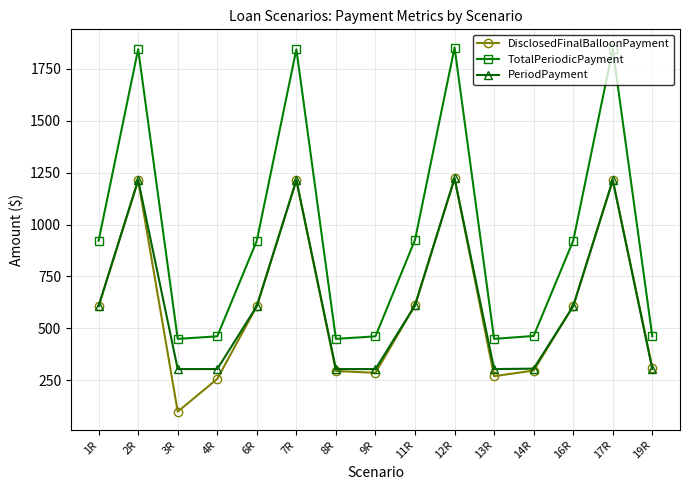

In DisclosedFinalBalloonPayment, how many points are lower than both neighbors (excluding endpoints)?

3